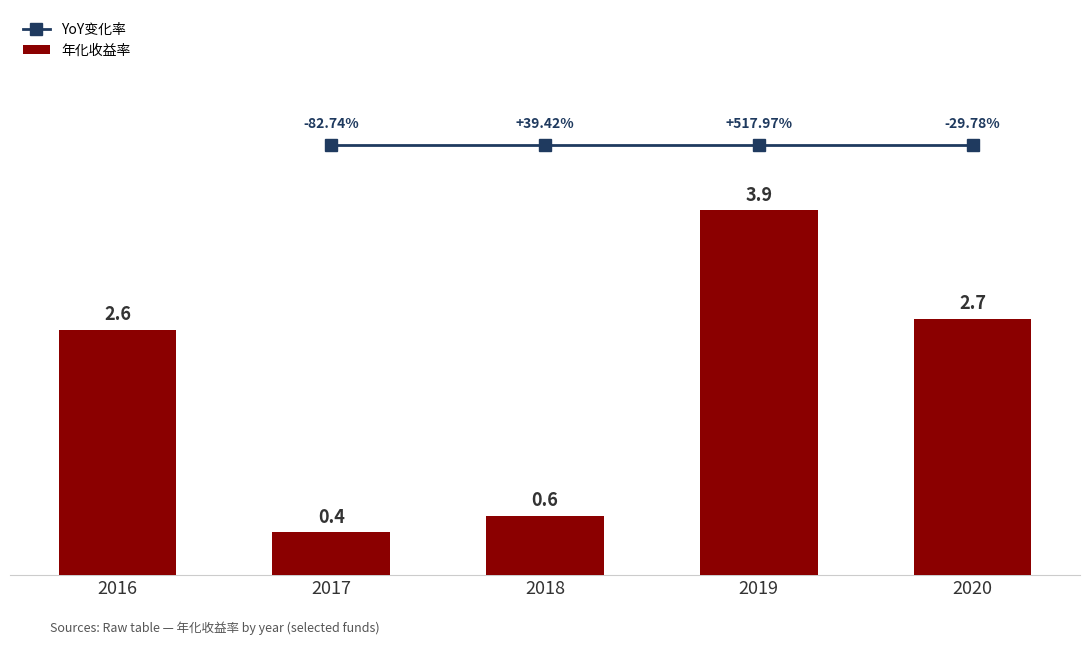

Reading left to right, transcribe all the data shown in this chart.

2016=2.6	2017=0.4	2018=0.6	2019=3.9	2020=2.7